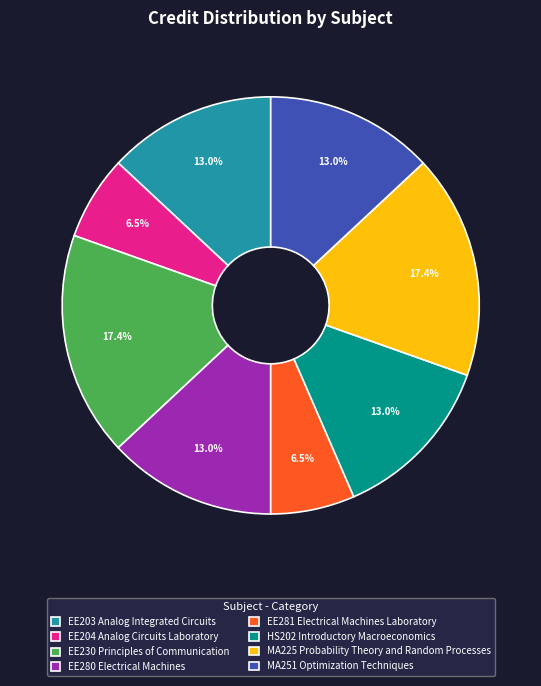

Is it true that EE230 Principles of Communication is 9% of the pie?

False